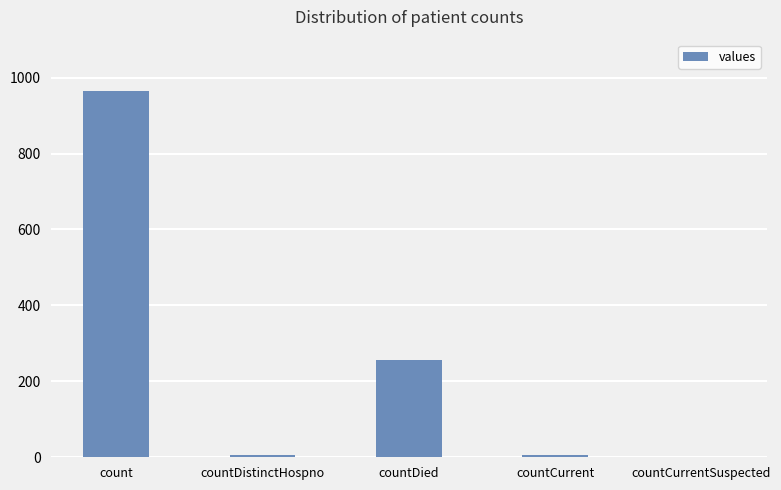

The chart shows a value of 6 at countDistinctHospno. True or false?

True